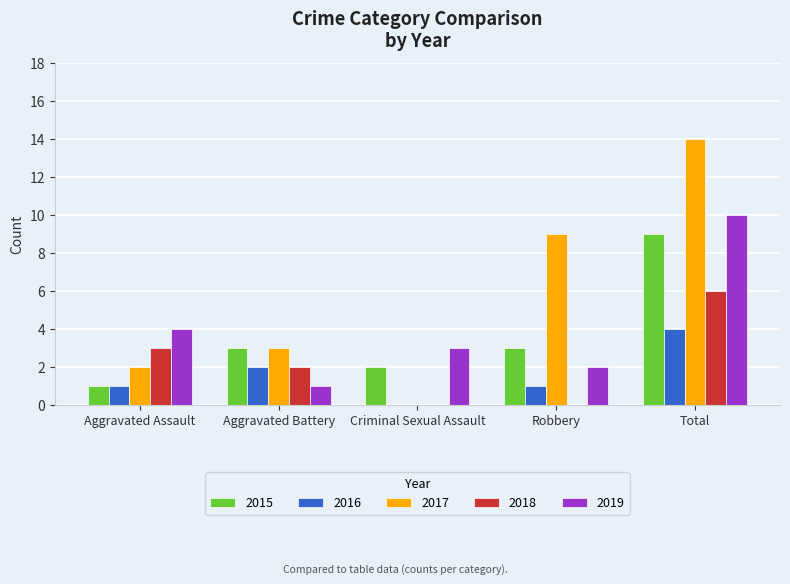

True or false: 2016 has a value of 1 at Aggravated Assault.

True